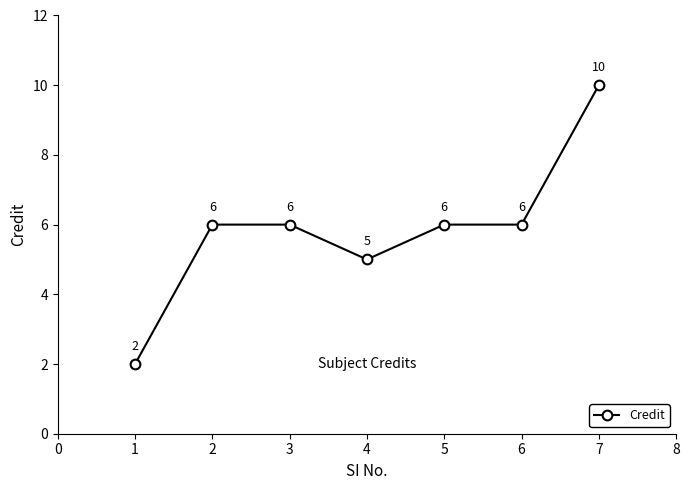

What is the minimum value shown in the chart?

2